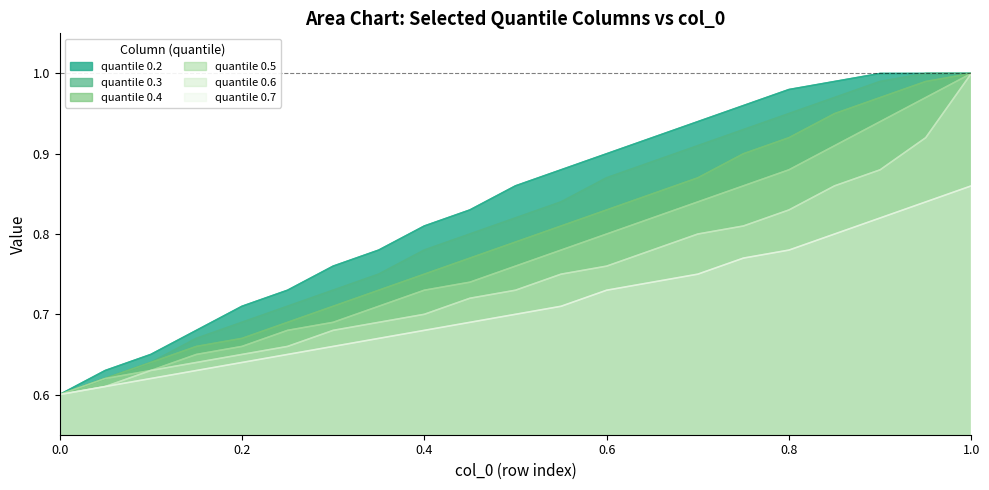

Reading left to right, list all the values displayed in this chart.

0.5: 0.0=0.6	0.05=0.6	0.1=0.6	0.15=0.7	0.2=0.7	0.25=0.7	0.3=0.7	0.35=0.7	0.4=0.7	0.45=0.7	0.5=0.8	0.55=0.8	0.6=0.8	0.65=0.8	0.7=0.8	0.75=0.9	0.8=0.9	0.85=0.9	0.9=0.9	0.95=1.0	1.0=1.0
0.4: 0.0=0.6	0.05=0.6	0.1=0.6	0.15=0.7	0.2=0.7	0.25=0.7	0.3=0.7	0.35=0.7	0.4=0.8	0.45=0.8	0.5=0.8	0.55=0.8	0.6=0.8	0.65=0.8	0.7=0.9	0.75=0.9	0.8=0.9	0.85=0.9	0.9=1.0	0.95=1.0	1.0=1.0
0.6: 0.0=0.6	0.05=0.6	0.1=0.6	0.15=0.6	0.2=0.7	0.25=0.7	0.3=0.7	0.35=0.7	0.4=0.7	0.45=0.7	0.5=0.7	0.55=0.8	0.6=0.8	0.65=0.8	0.7=0.8	0.75=0.8	0.8=0.8	0.85=0.9	0.9=0.9	0.95=0.9	1.0=1.0
0.3: 0.0=0.6	0.05=0.6	0.1=0.6	0.15=0.7	0.2=0.7	0.25=0.7	0.3=0.7	0.35=0.8	0.4=0.8	0.45=0.8	0.5=0.8	0.55=0.8	0.6=0.9	0.65=0.9	0.7=0.9	0.75=0.9	0.8=0.9	0.85=1.0	0.9=1.0	0.95=1.0	1.0=1.0
0.7: 0.0=0.6	0.05=0.6	0.1=0.6	0.15=0.6	0.2=0.6	0.25=0.7	0.3=0.7	0.35=0.7	0.4=0.7	0.45=0.7	0.5=0.7	0.55=0.7	0.6=0.7	0.65=0.7	0.7=0.8	0.75=0.8	0.8=0.8	0.85=0.8	0.9=0.8	0.95=0.8	1.0=0.9
0.2: 0.0=0.6	0.05=0.6	0.1=0.7	0.15=0.7	0.2=0.7	0.25=0.7	0.3=0.8	0.35=0.8	0.4=0.8	0.45=0.8	0.5=0.9	0.55=0.9	0.6=0.9	0.65=0.9	0.7=0.9	0.75=1.0	0.8=1.0	0.85=1.0	0.9=1.0	0.95=1.0	1.0=1.0